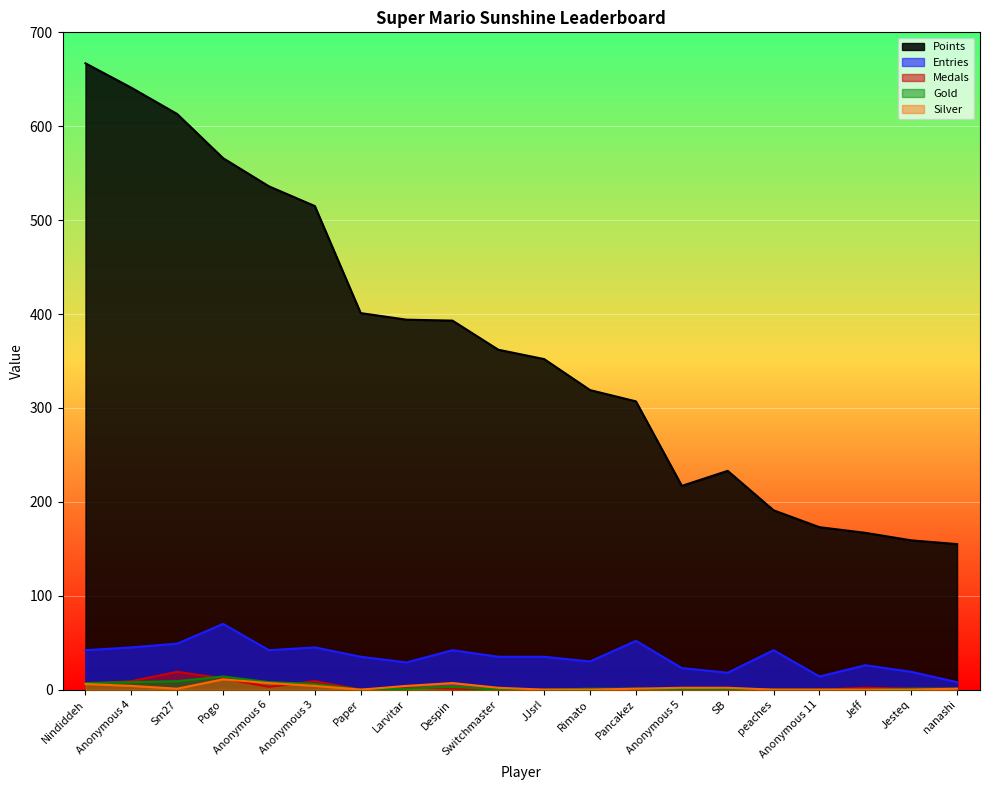

At which category is the sum across all series the highest?

Nindiddeh